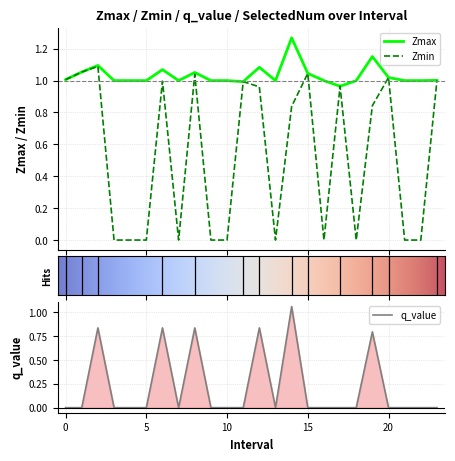

Rank the series by their maximum value, from highest to lowest.

Zmax, Zmin, q_value